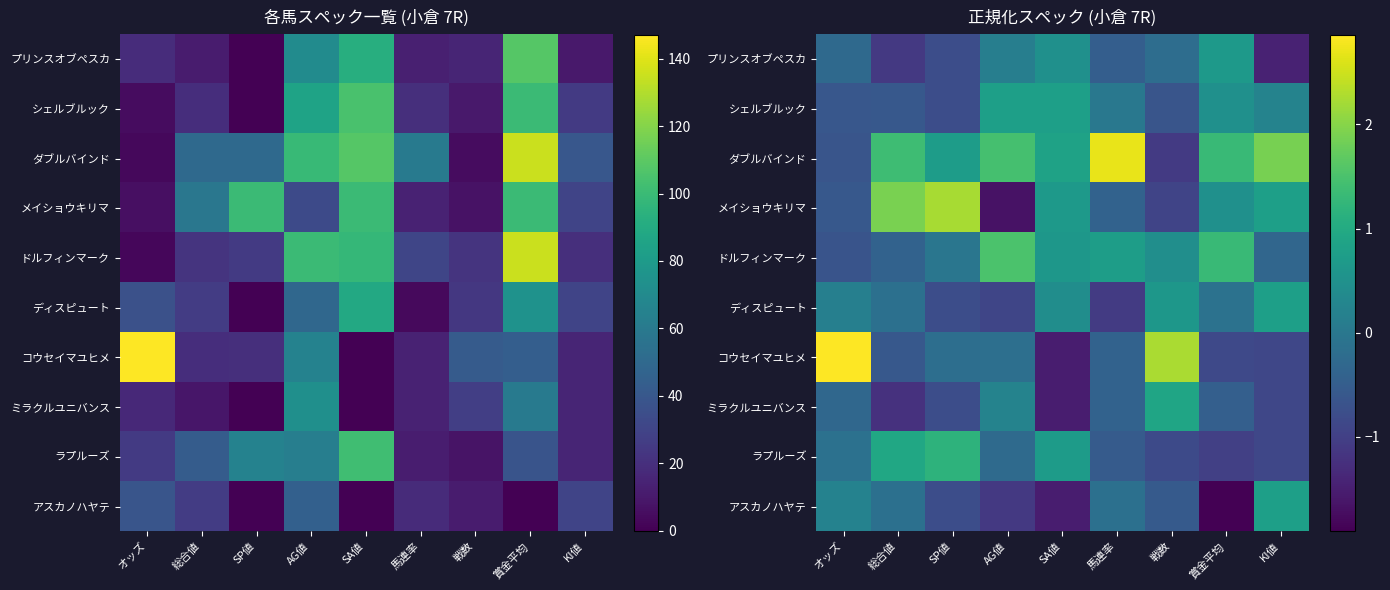

What is the sum of all ミラクルユニバンス values?

-4.5